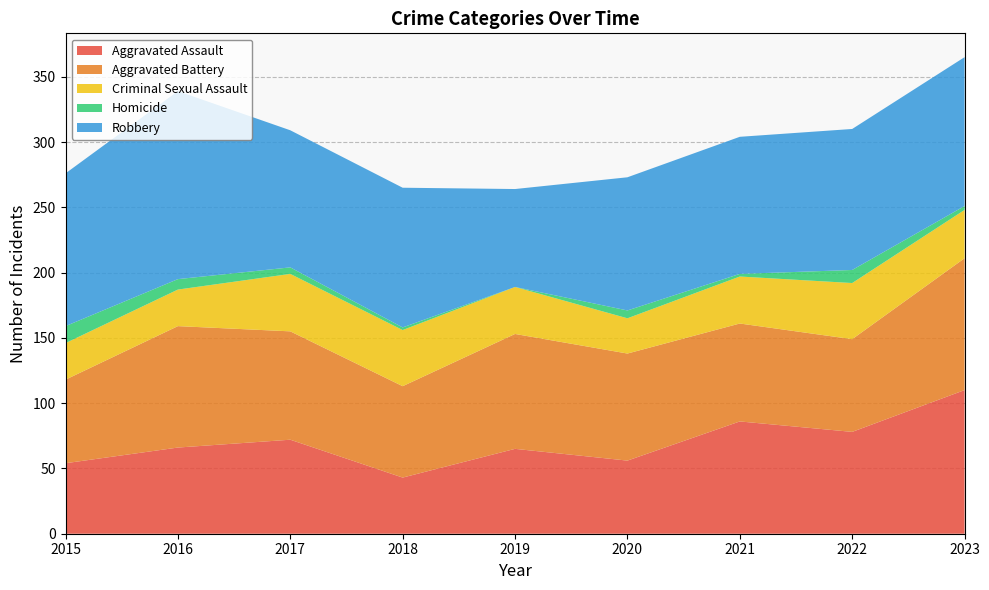

Reading left to right, transcribe all the data shown in this chart.

Aggravated Assault: 54	66	72	43	65	56	86	78	110
Aggravated Battery: 64	93	83	70	88	82	75	71	101
Criminal Sexual Assault: 28	28	44	43	36	27	36	43	37
Homicide: 13	8	5	2	0	6	2	10	3
Robbery: 117	144	105	107	75	102	105	108	114